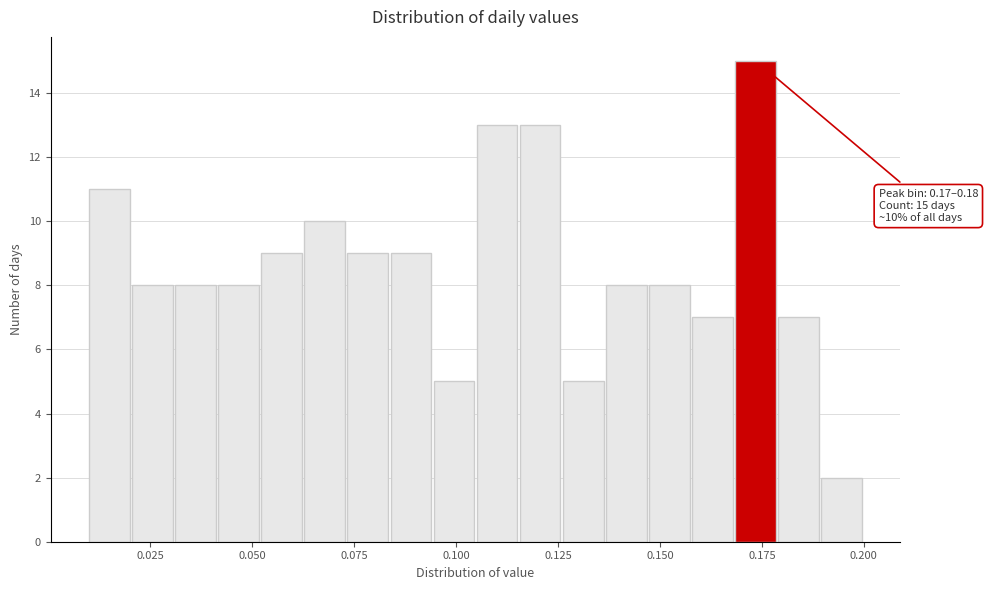

Around what value on the x-axis is the tallest bar? Give the approximate position of its centre, as read against the axis.

0.175